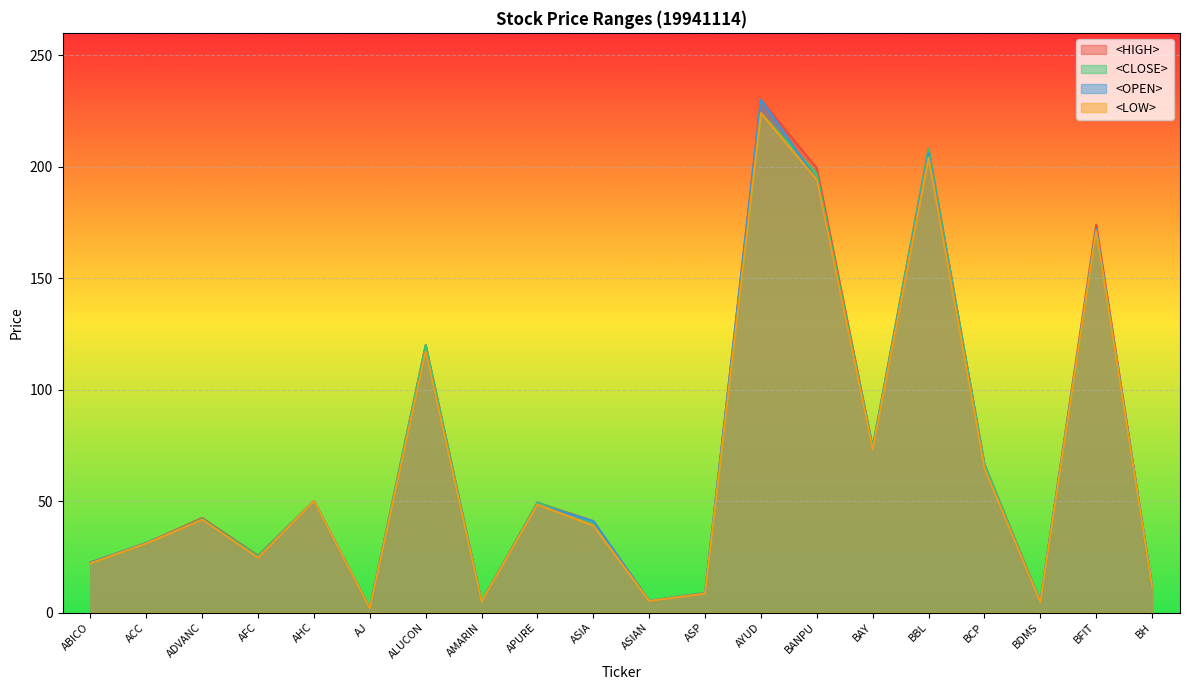

What is the highest value of the <HIGH> series?

230.0